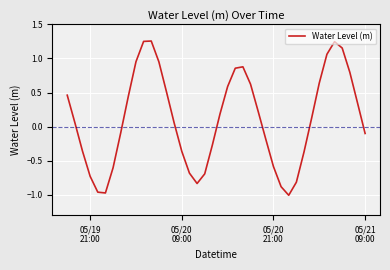

True or false: there are more than 0 points higher than both neighbors.

True